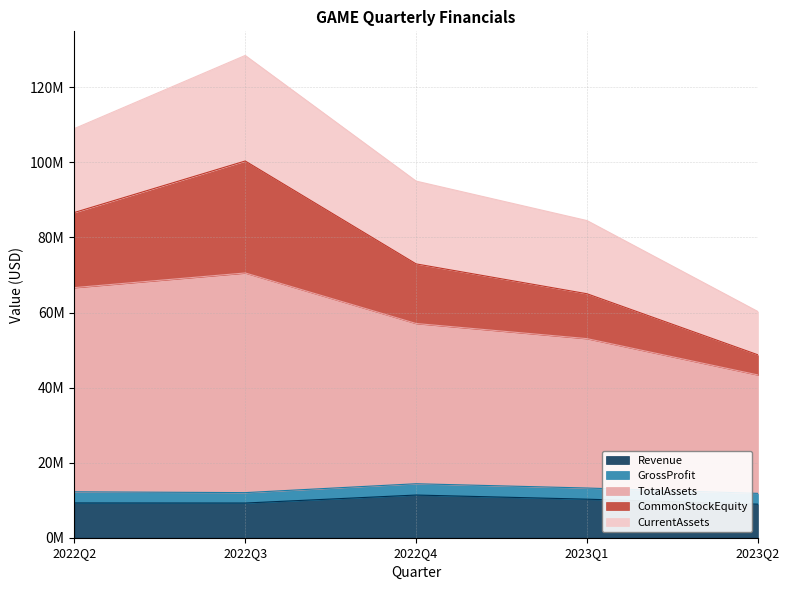

What are all the series names shown in the legend?

Revenue, GrossProfit, TotalAssets, CommonStockEquity, CurrentAssets